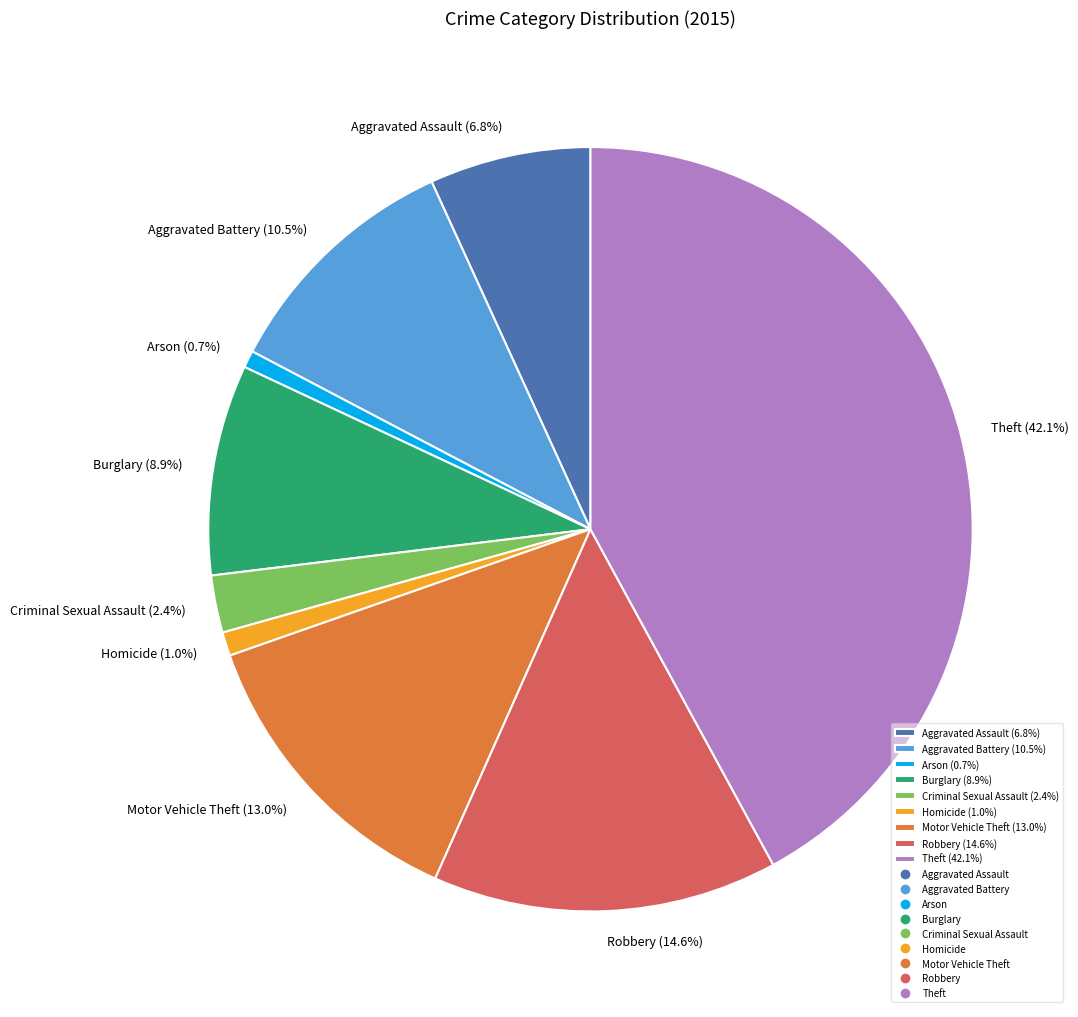

What portion of the pie excludes Homicide?

99.0%